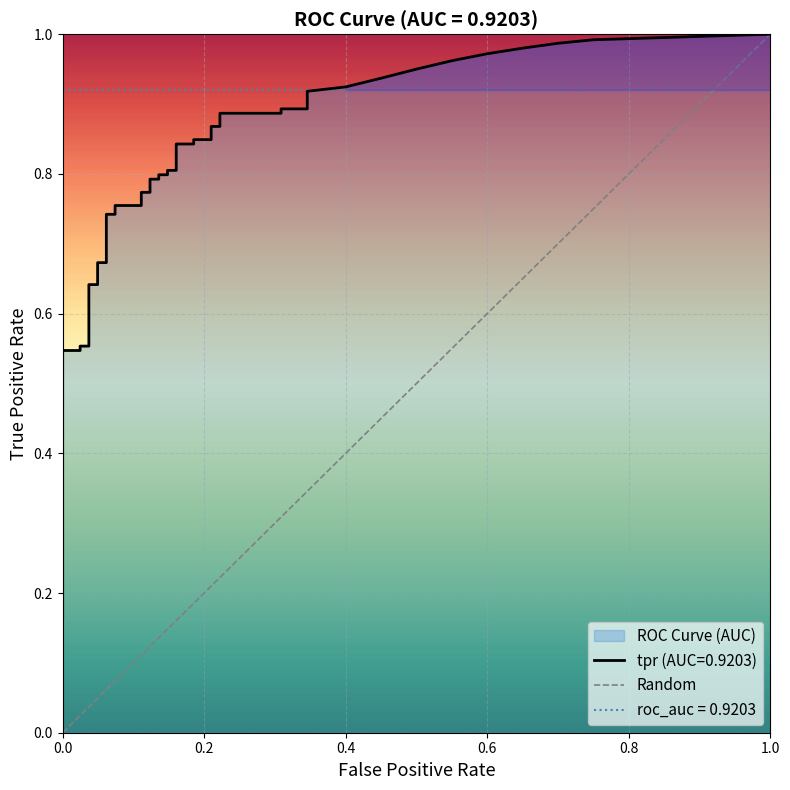

How many values are between 0 and 1?

2